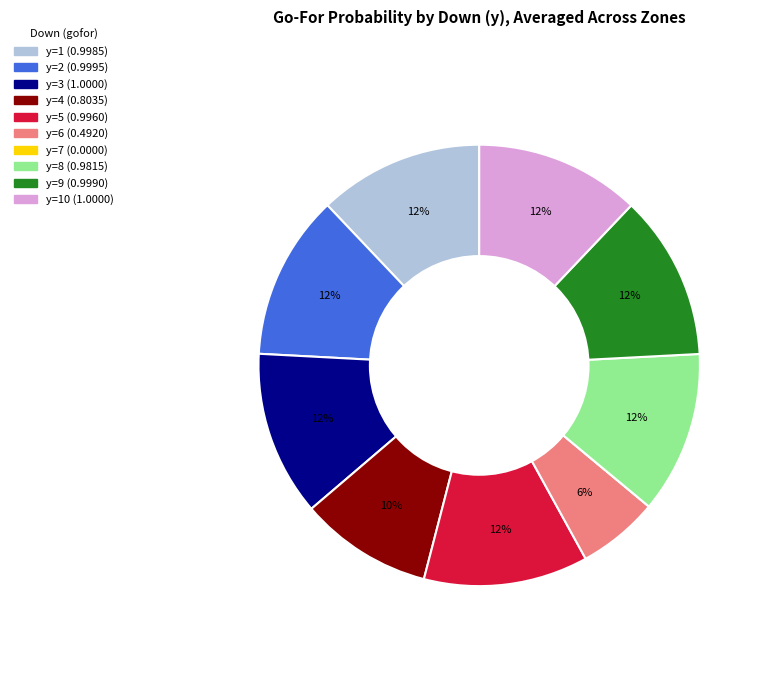

Is there any slice that represents more than half of the pie?

No